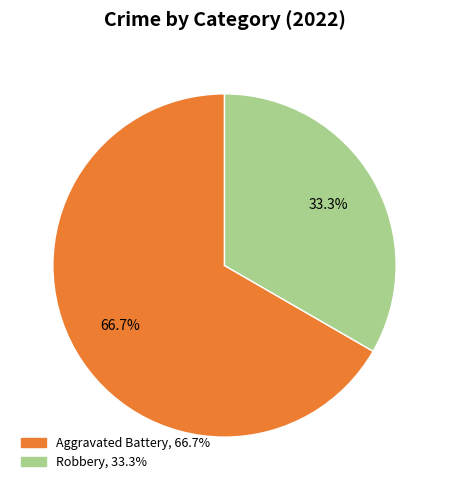

Combined, what portion of the pie is Robbery, 33.3% and Aggravated Battery, 66.7%?

100.0%